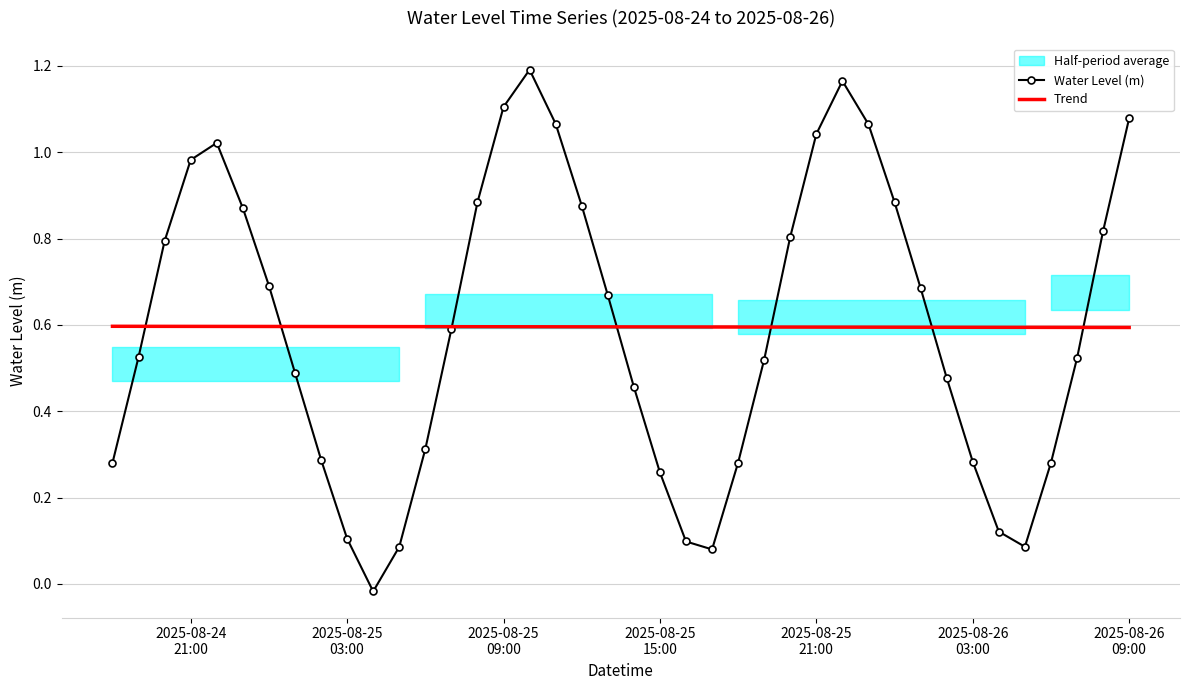

True or false: Water Level (m) has more than 0 interior local peaks.

True